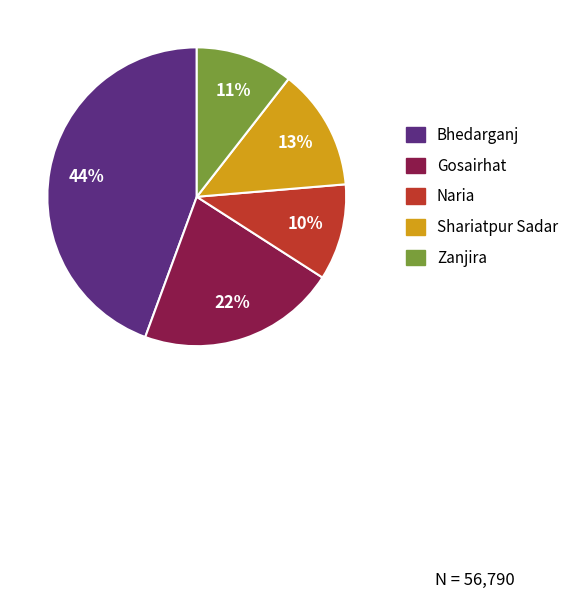

To the nearest percent, what portion does Zanjira represent?

11%